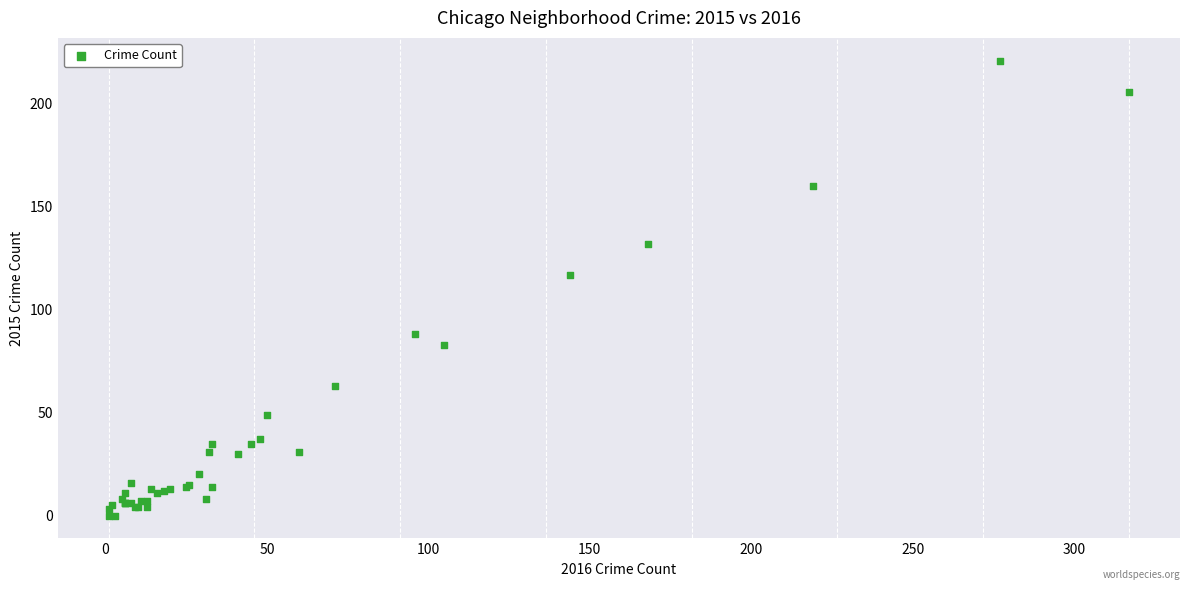

What Y value in the scatter plot is closest to 110?

117